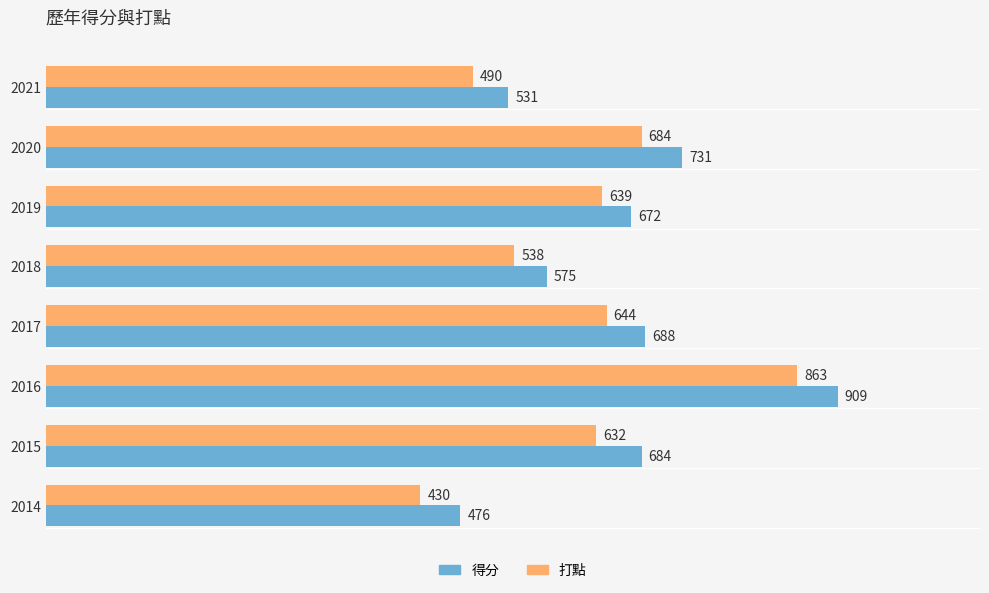

What is the difference between the maximum and minimum values in the 得分 series?

433